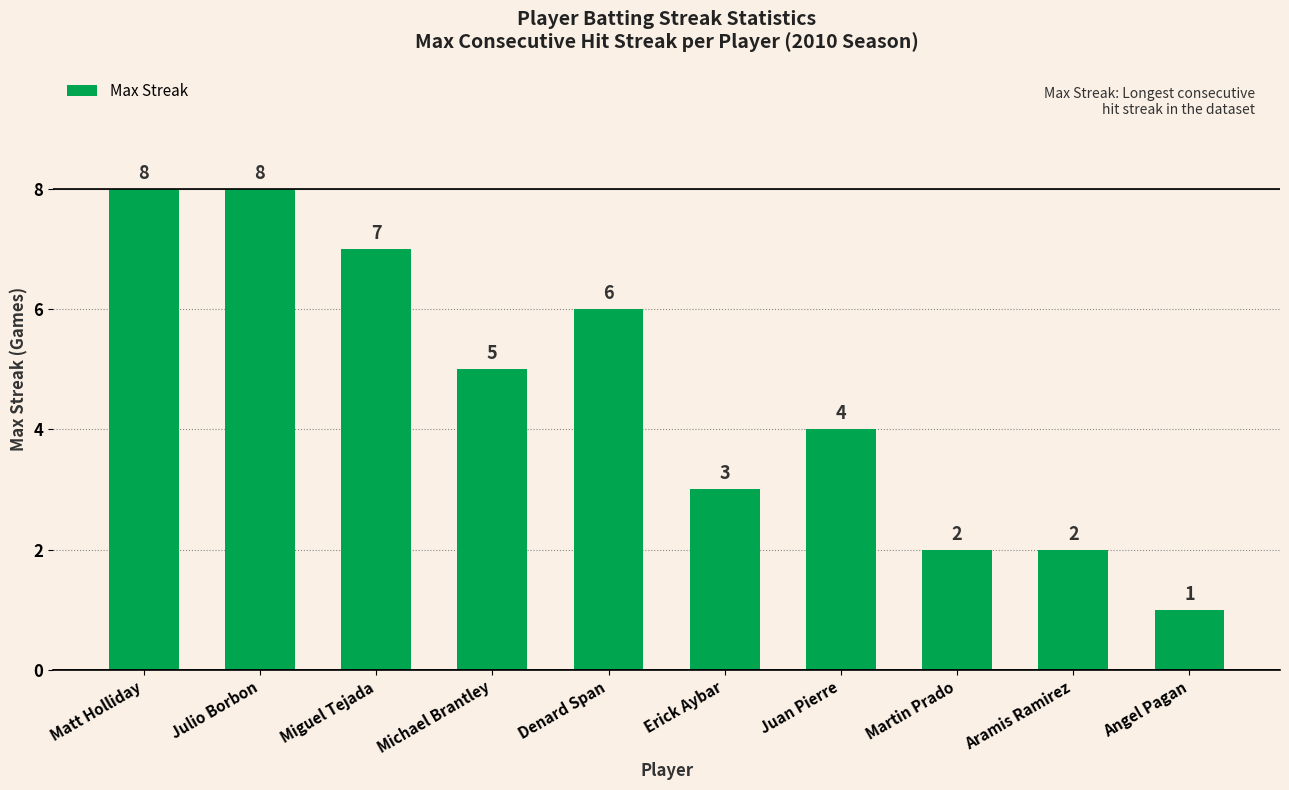

At which label does the data first exceed 5?

Matt Holliday